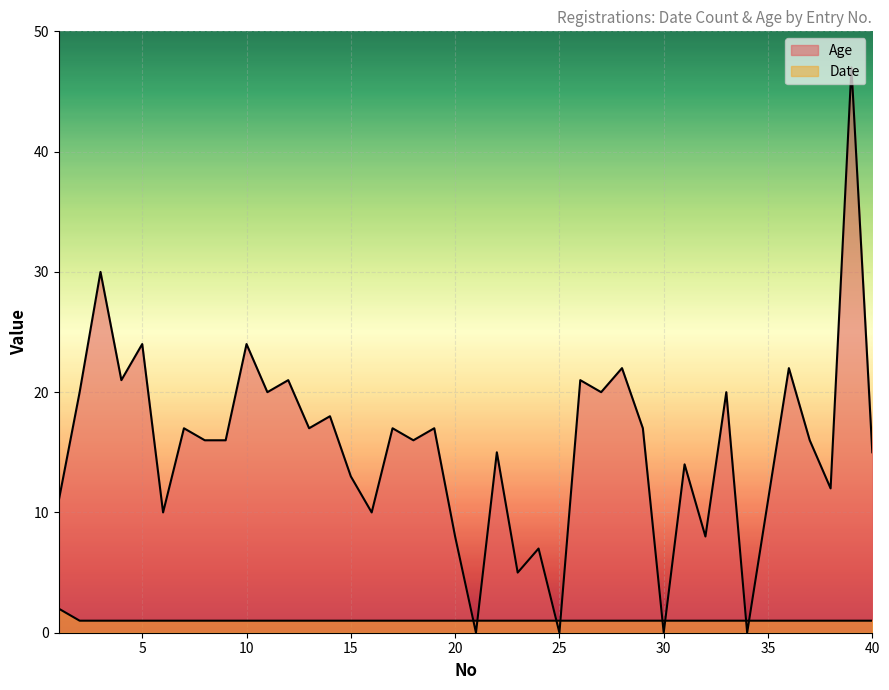

What are all the series names shown in the legend?

Date, Age